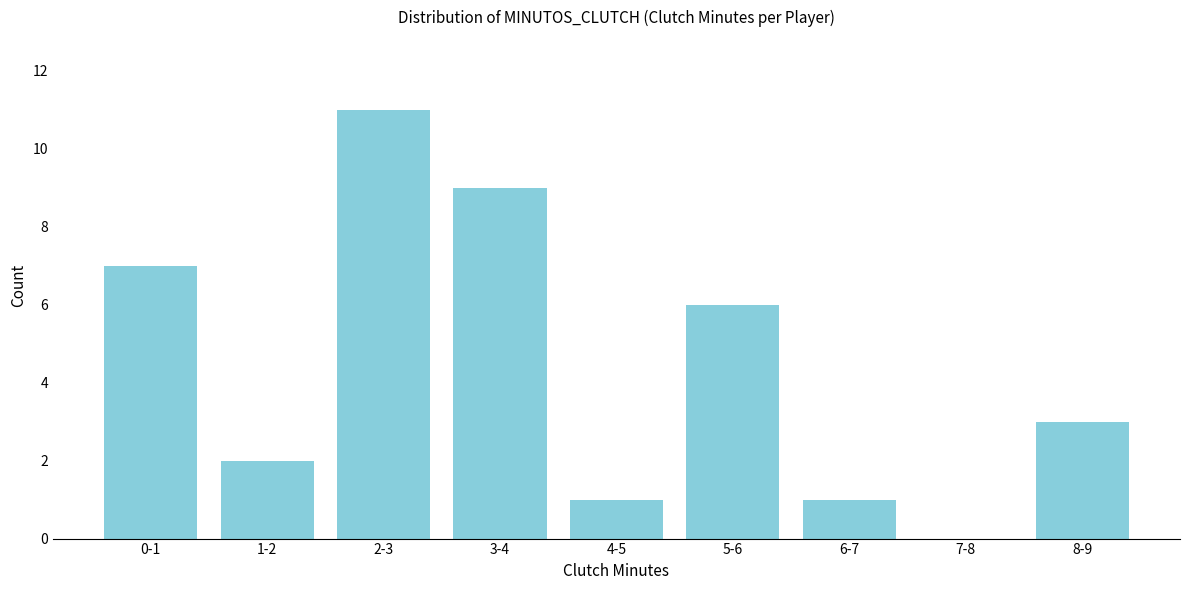

Reading left to right, extract all data points from this chart.

0-1=7	1-2=2	2-3=11	3-4=9	4-5=1	5-6=6	6-7=1	7-8=0	8-9=3